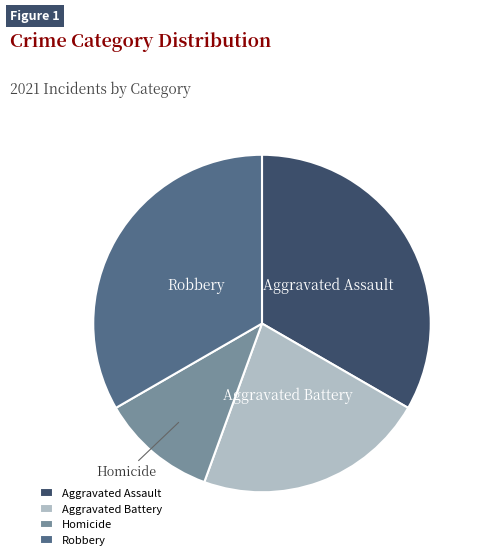

Which category has the smallest portion of the pie?

Homicide